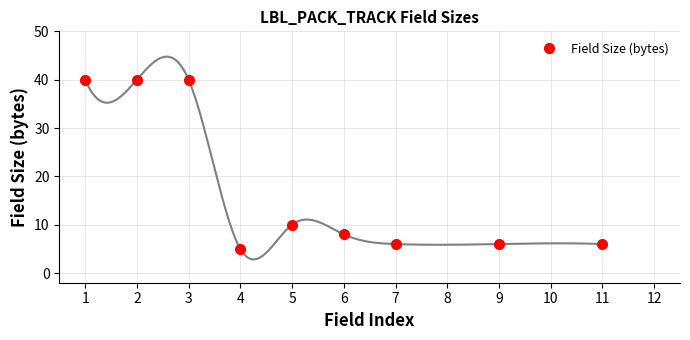

Is this an area chart (filled region under the line)?

No